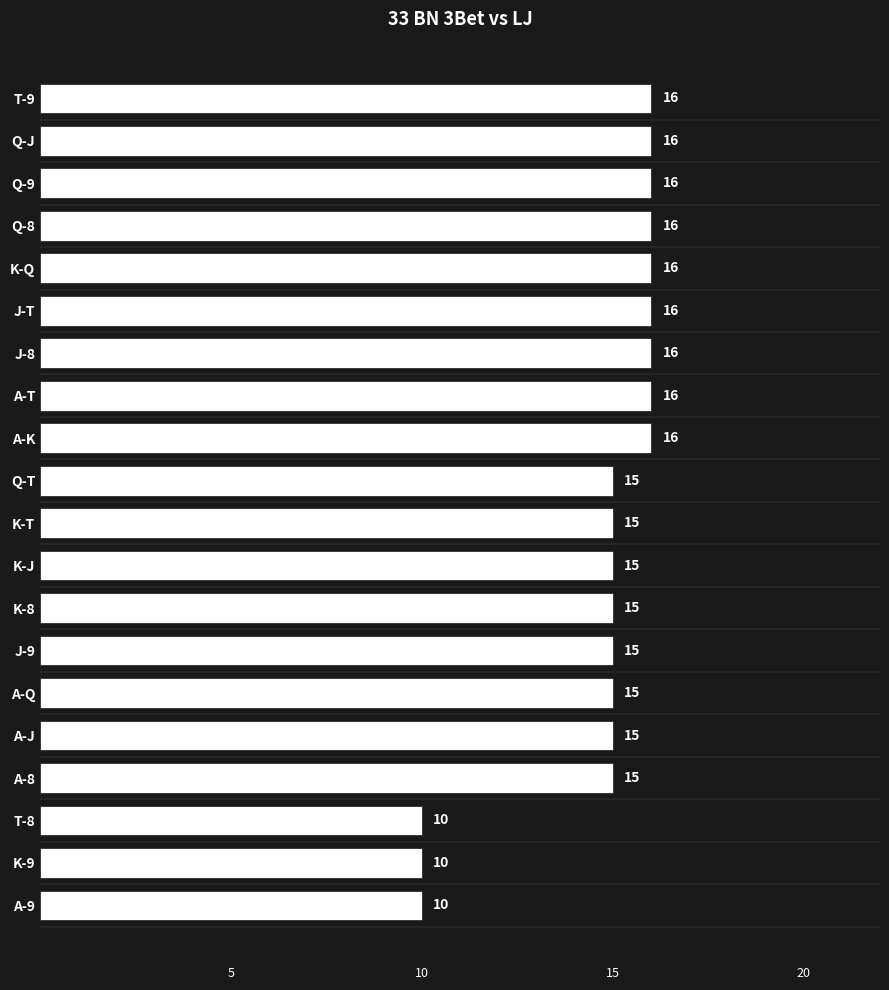

Count the values in the range 15 to 16.

17